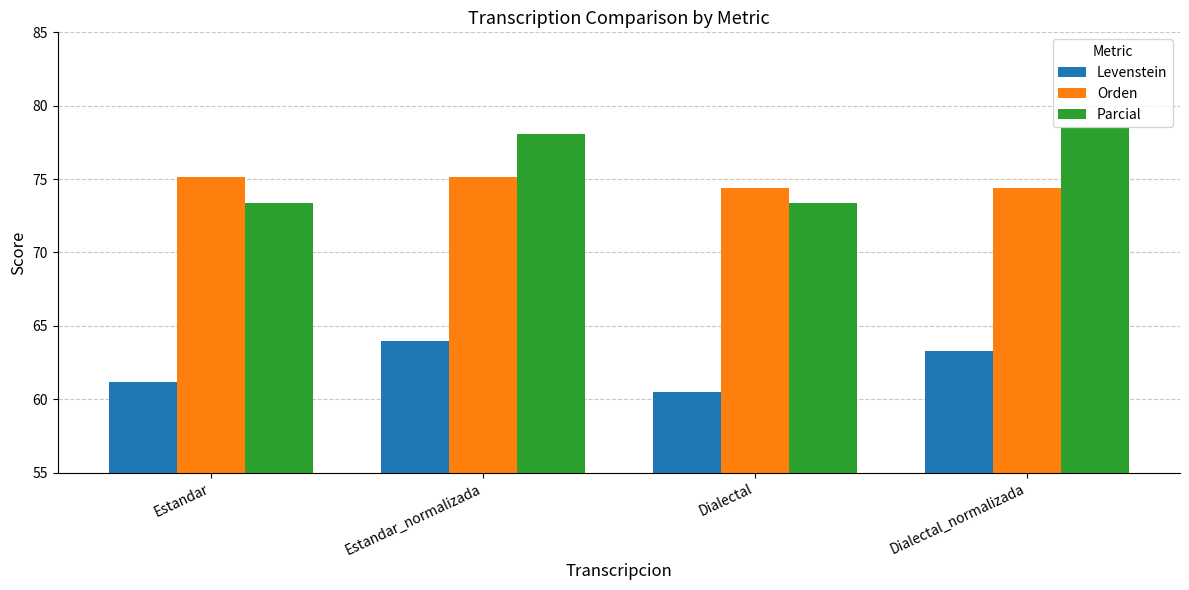

At which label does Levenstein first exceed 63?

Estandar_normalizada